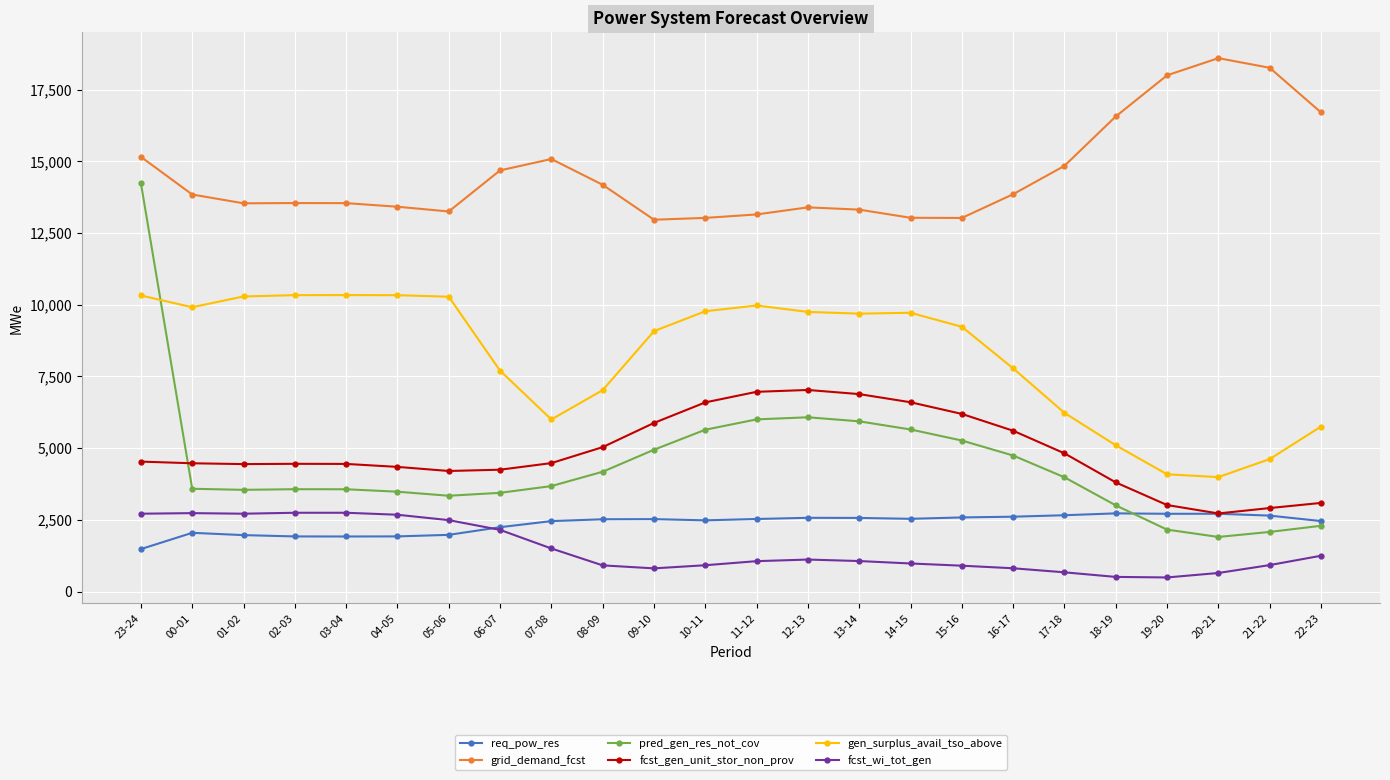

The value of req_pow_res at 18-19 is 2726. True or false?

True